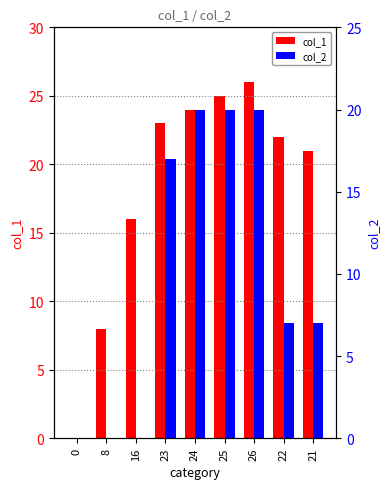

True or false: col_2 has a value of 11 at 22.

False